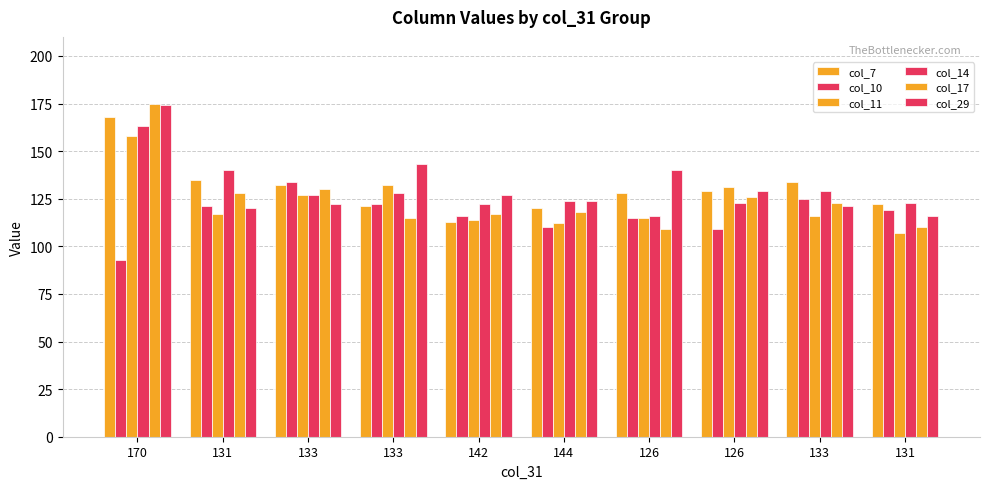

How many bars are there in each group?

6